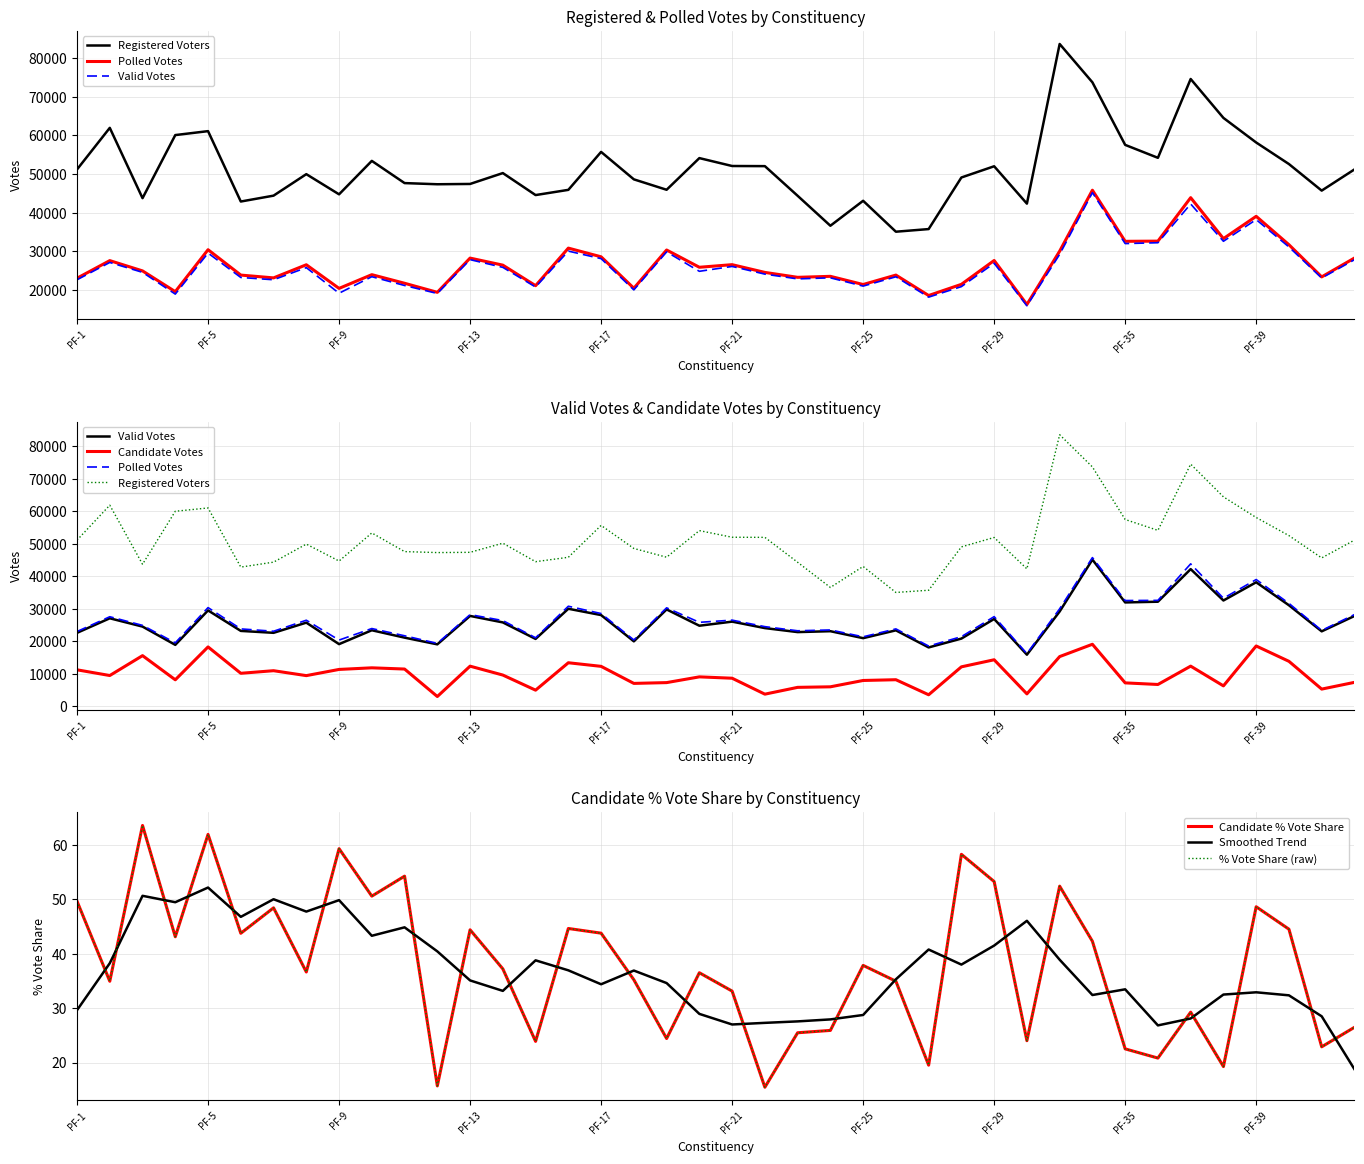

Between PF-11 and PF-35, which is larger?

PF-35